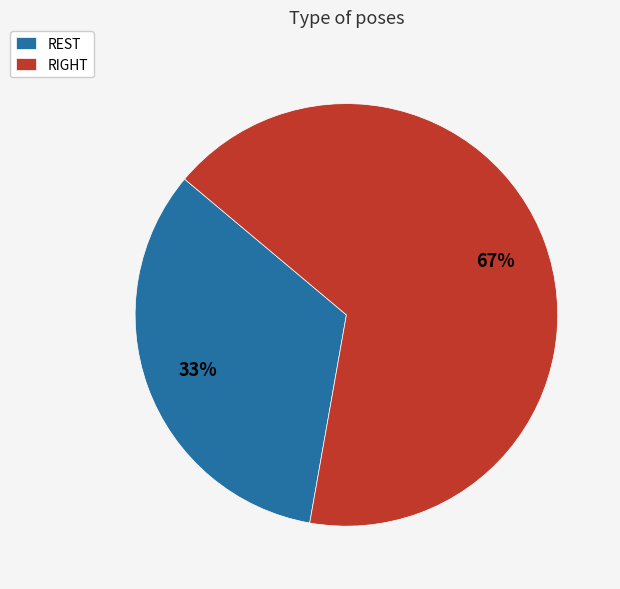

What percentage is the REST slice, to the nearest percent?

33%